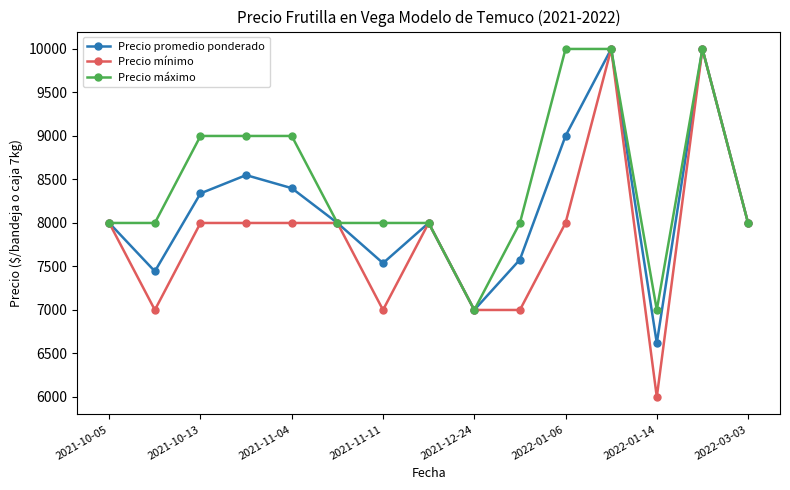

Which series has the largest range (max minus min)?

Precio mínimo